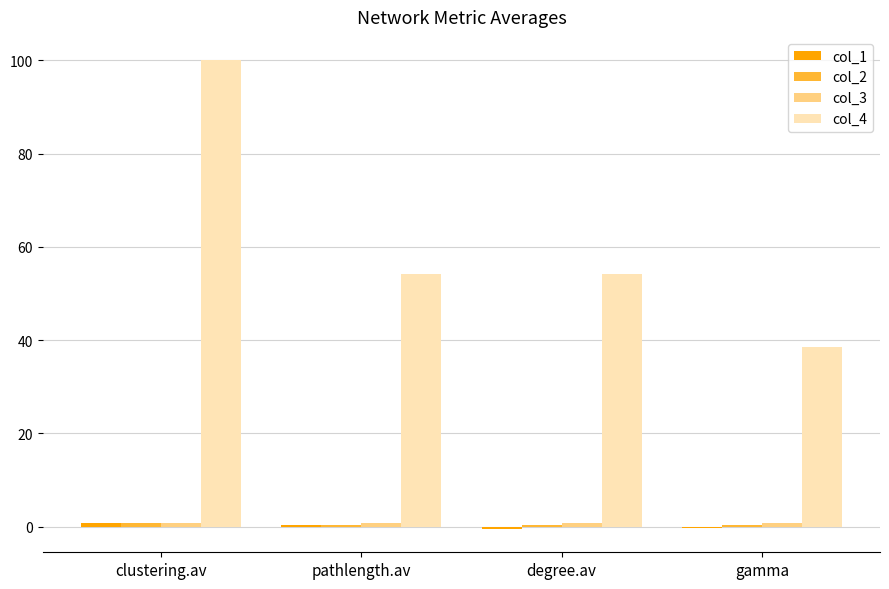

How many groups of bars are there?

4